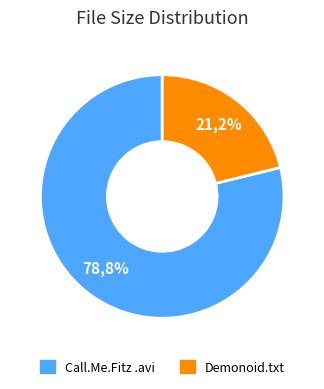

What is the largest slice in the pie chart?

Call.Me.Fitz.S01E07.WS.XviD-err0001.avi